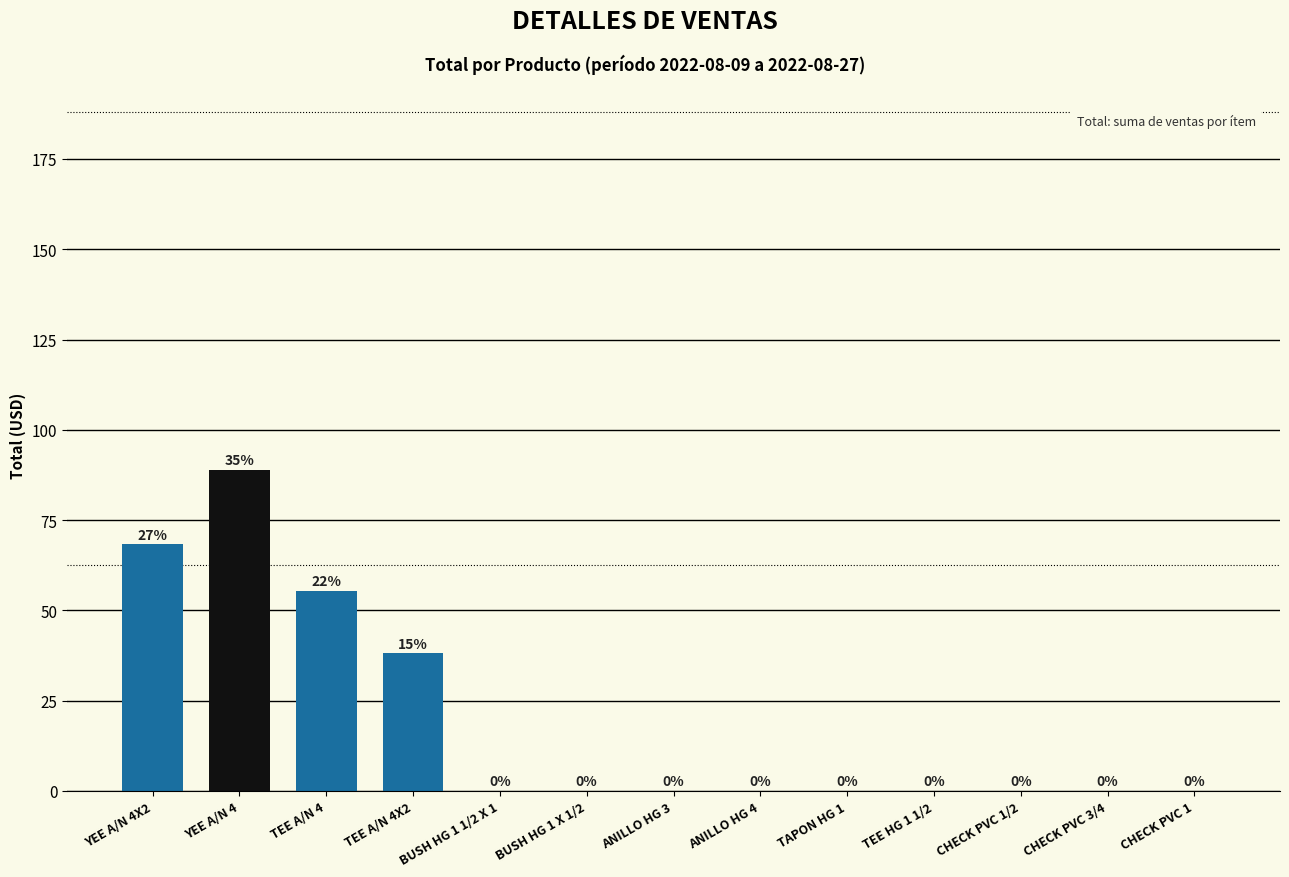

Is it true that the value at TEE A/N 4X2 is 62.4?

False